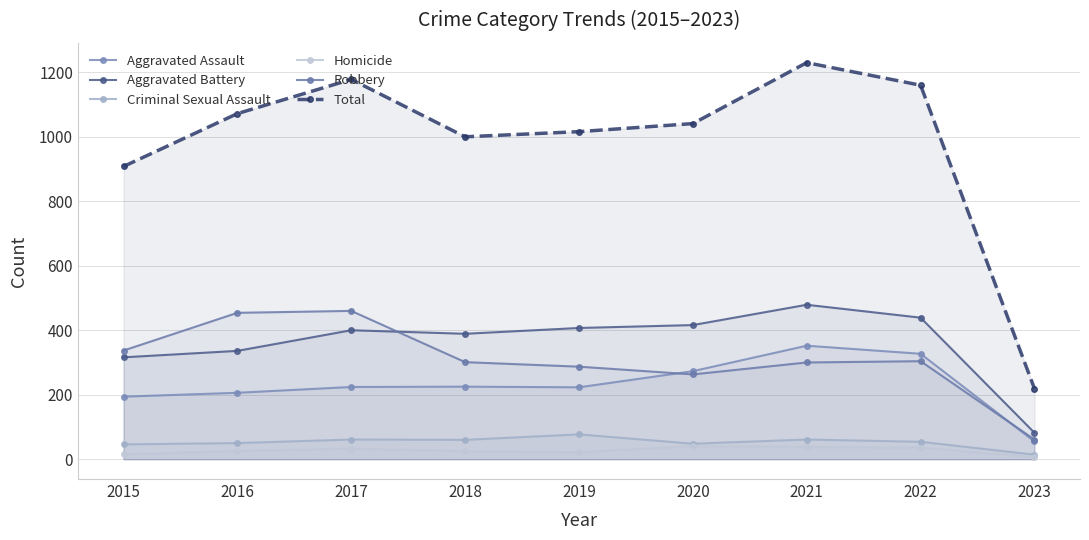

Reading right to left, extract all data points from this chart.

Aggravated Assault: 55	327	352	273	223	225	224	206	194
Aggravated Battery: 82	439	479	416	407	389	400	336	316
Criminal Sexual Assault: 14	54	61	48	77	60	61	50	46
Homicide: 7	36	38	41	22	25	33	26	15
Robbery: 61	304	300	263	287	301	460	454	337
Total: 219	1160	1230	1041	1016	1000	1178	1072	908